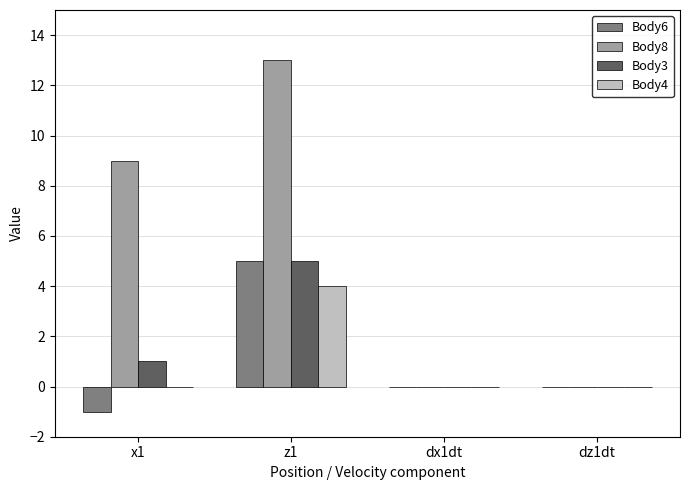

At which category is the sum across all series the highest?

z1